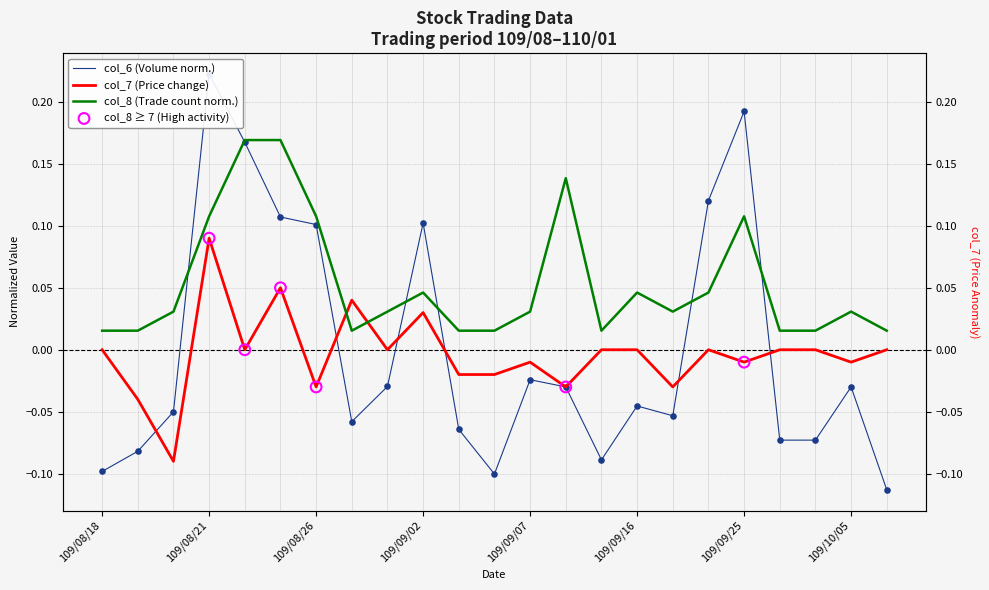

Which series reaches the minimum Y coordinate?

col_6